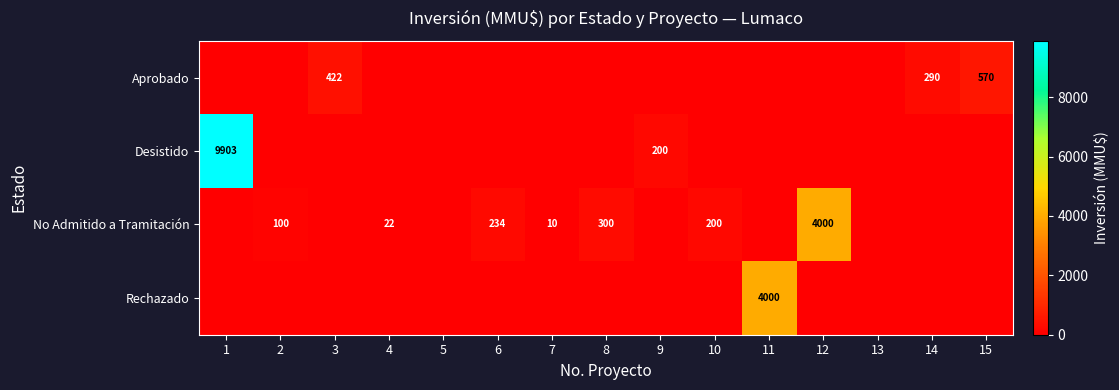

The Rechazado series shows 6097 at 11. True or false?

False